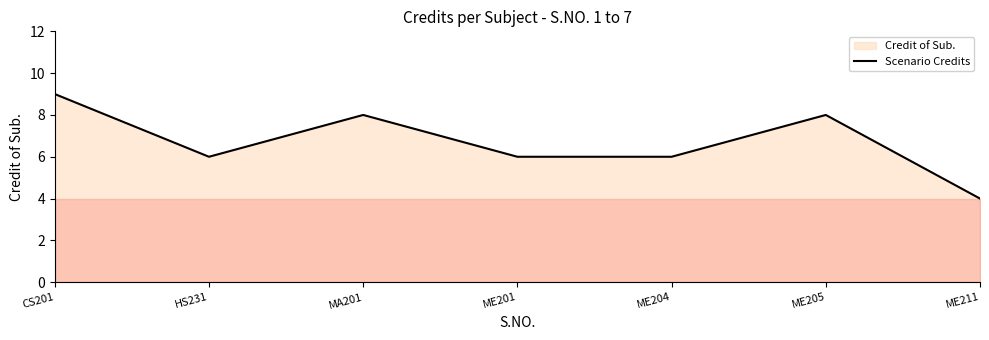

Which has a higher value, ME201 or HS231?

ME201